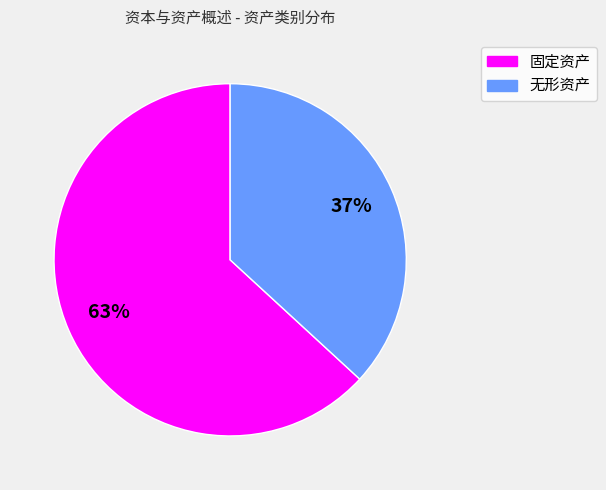

Does 固定资产 account for over 50% of the chart?

Yes